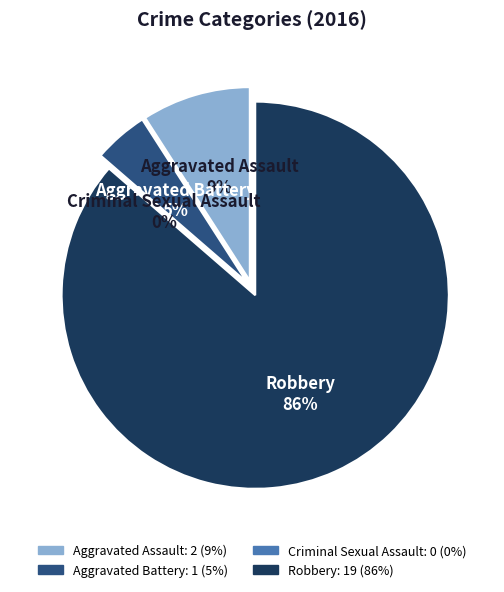

The Aggravated Battery slice represents 1% of the pie. True or false?

False